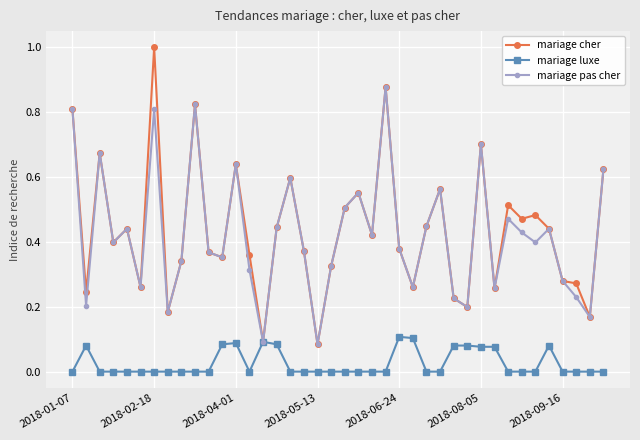

Which series has the largest range (max minus min)?

mariage cher